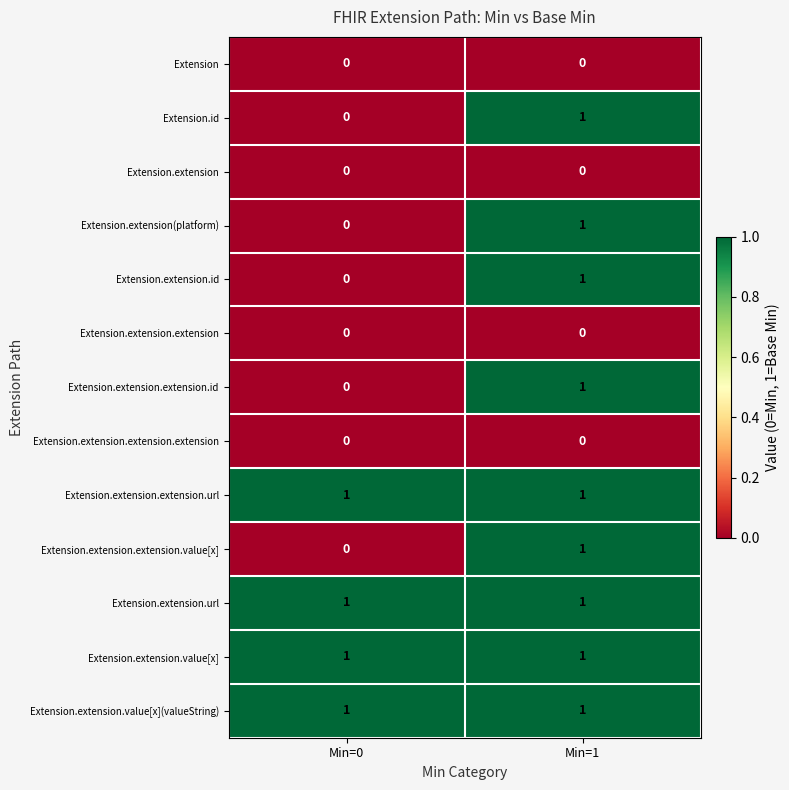

What is the total value across all series at Min=1?

9